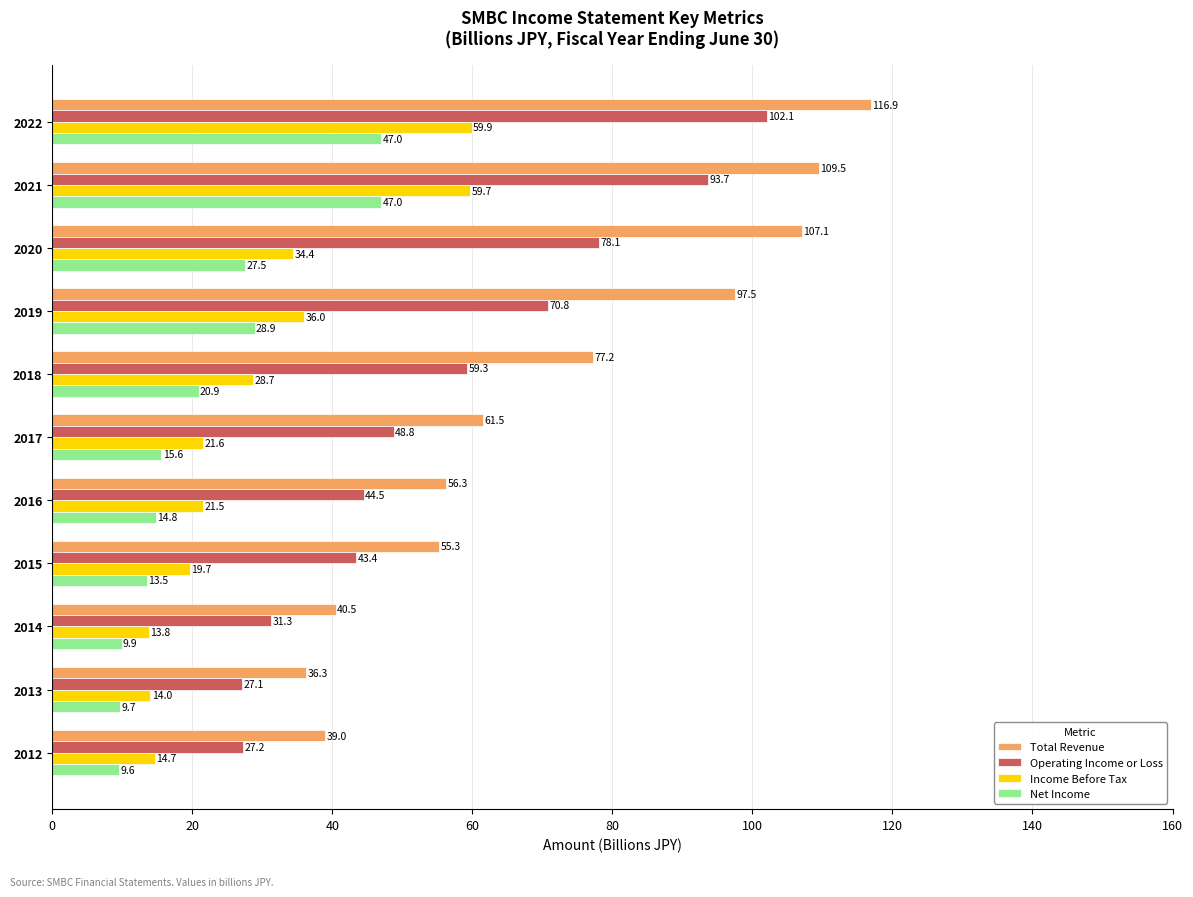

What are all the series names shown in the legend?

Total Revenue, Operating Income or Loss, Income Before Tax, Net Income